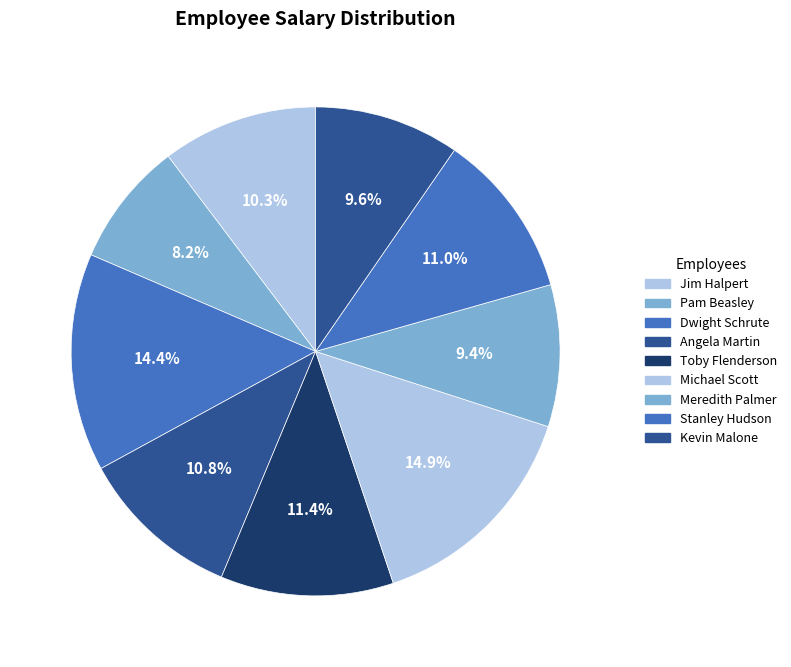

Does Angela Martin represent more than half of the total?

No